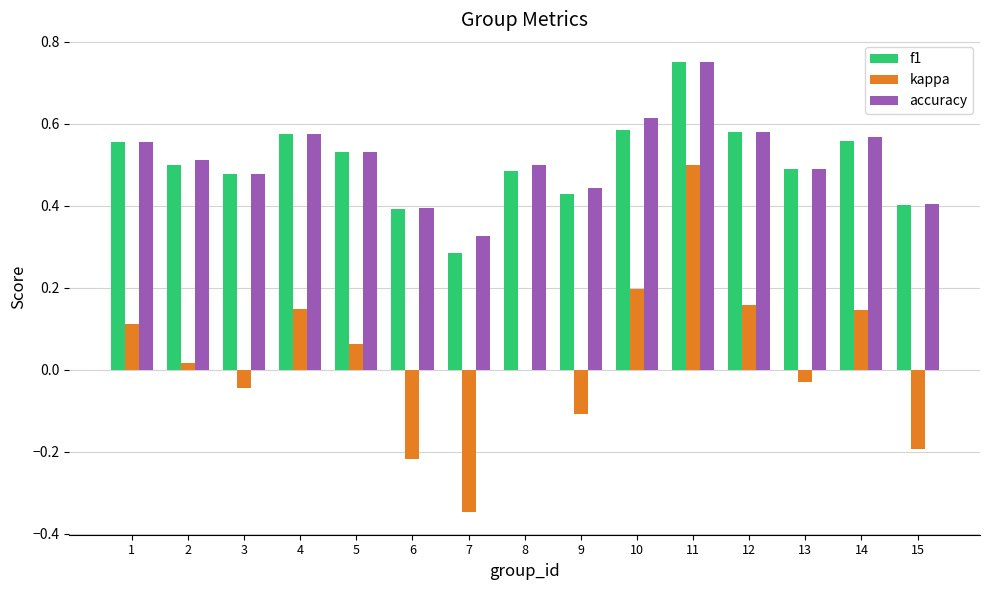

Are the bars horizontal?

No